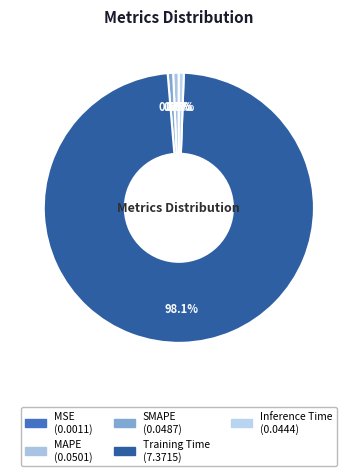

To the nearest percent, what portion does MAPE represent?

1%